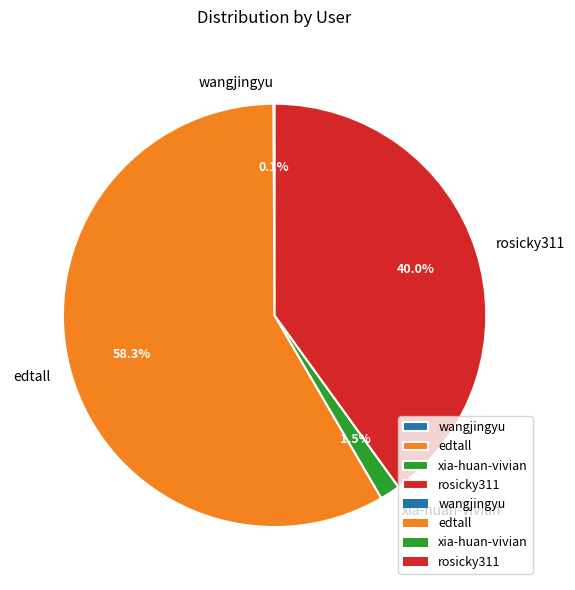

To the nearest percent, what is the average slice percentage?

25%